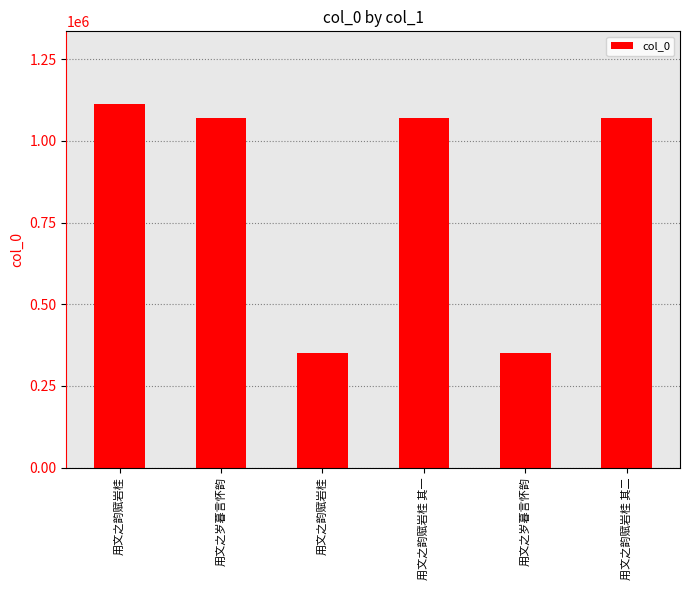

Which category has the highest value across all series?

用文之韵赋岩桂